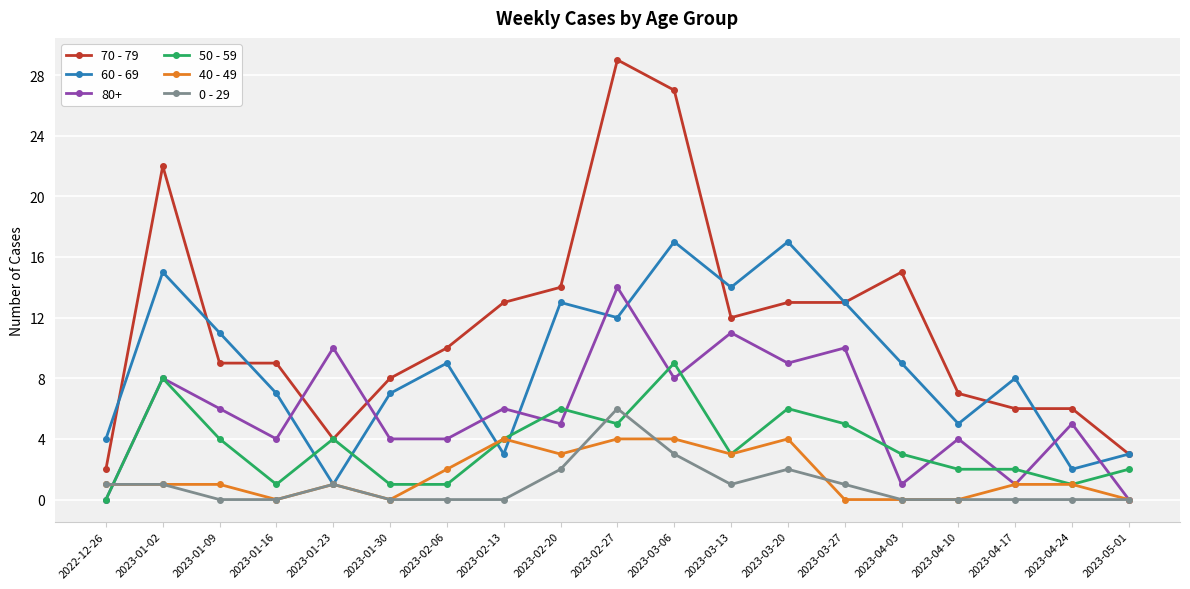

In 60 - 69, how many points are higher than both neighbors (excluding endpoints)?

6